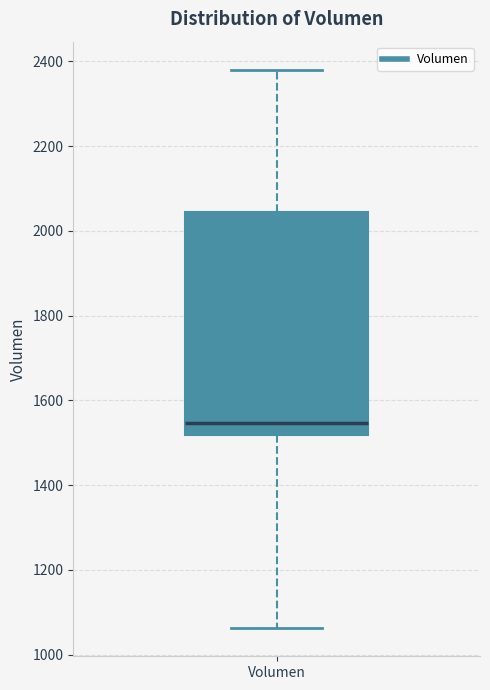

Read this box plot against the y-axis: the position of the median line, the range covered by the box, and the ends of both whiskers. The values are not printed on the chart, so give them approximately, as read against the axis.

median 1540, box 1520 to 2040, whiskers 1060 to 2380